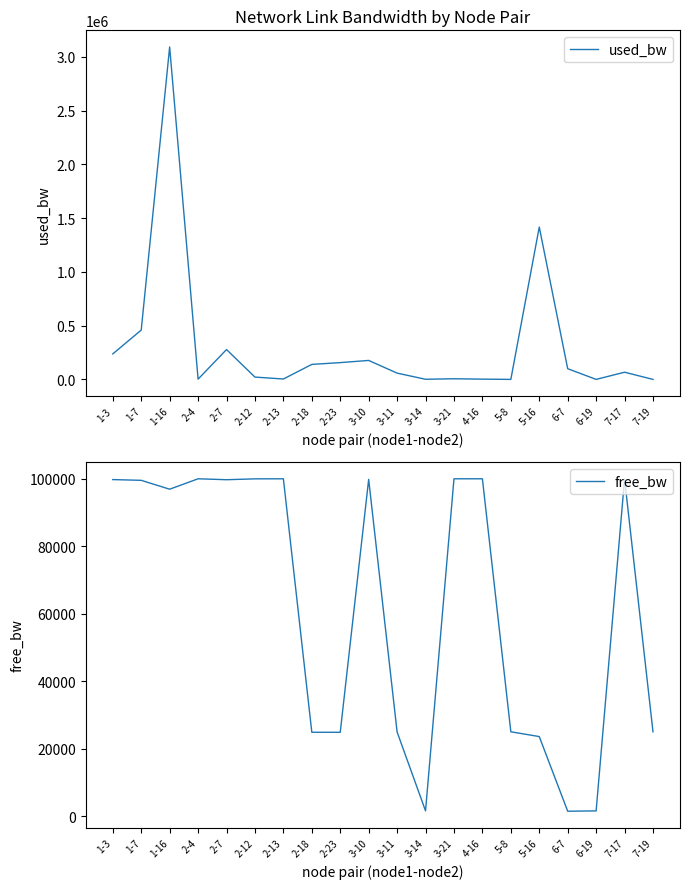

Reading right to left, what are all the values shown in this chart?

used_bw: 191.9	66917.2	191.9	99689.1	1417509.0	191.9	2575.1	6102.2	1383.6	58534.4	176563.9	156273.7	139607.1	3766.9	21639.3	277830.8	2575.0	3093100.0	458951.3	237328.8
free_bw: 24999.8	99933.1	1549.8	1449.7	23581.9	24999.8	99997.4	99993.9	1548.6	24941.5	99823.4	24843.7	24860.4	99996.2	99978.4	99722.2	99997.4	96906.6	99539.9	99762.7